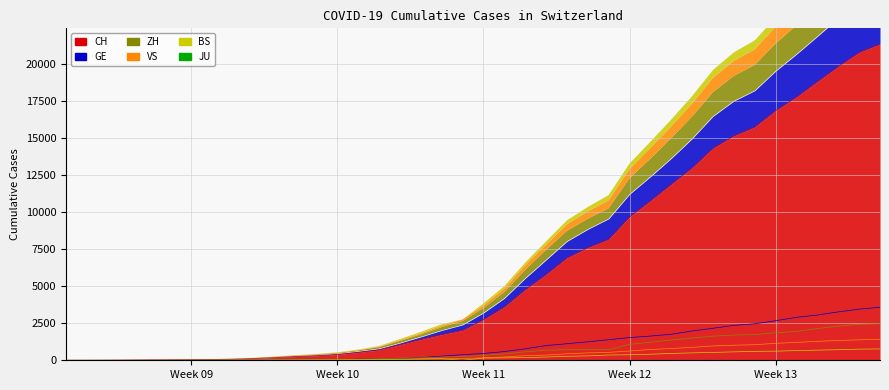

Where is GE nearest to the value 1792?

2020-03-25